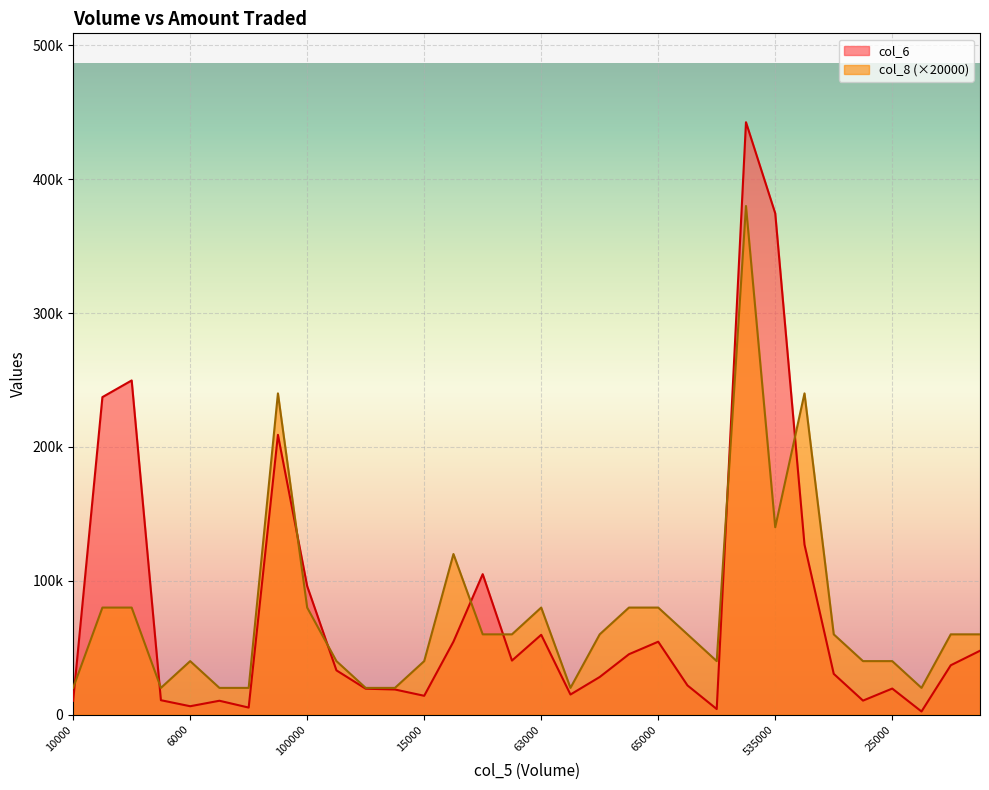

Which series ends up on top after the final intersection of col_8 and col_6?

col_8